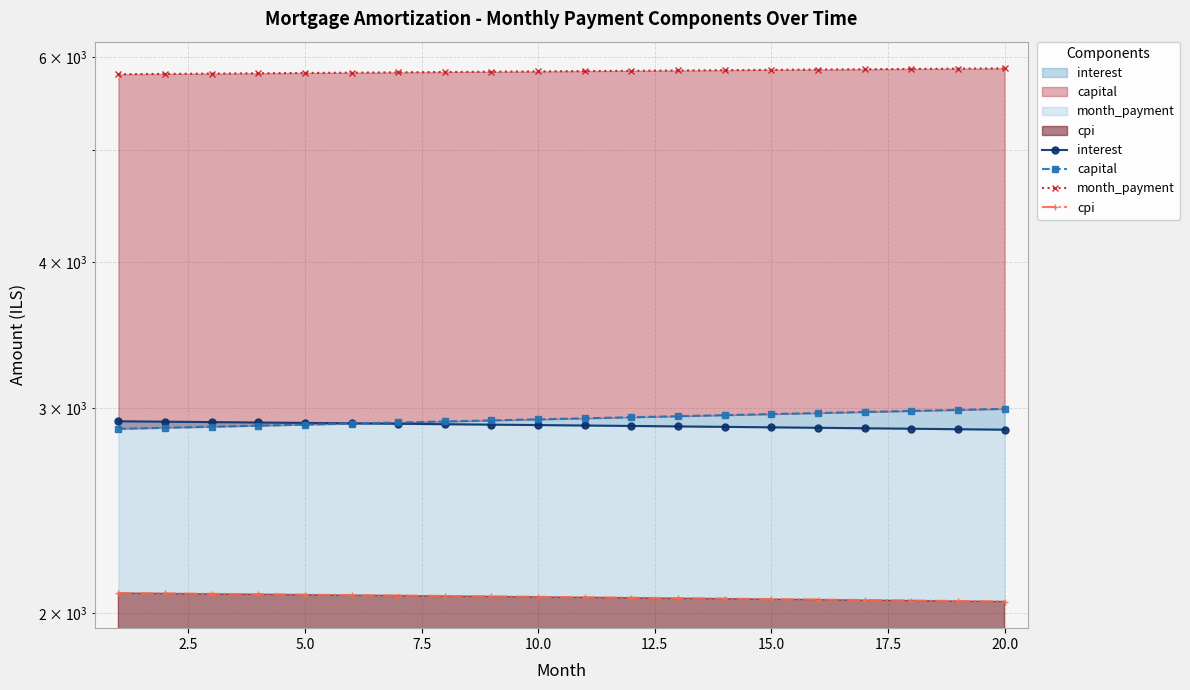

What is the difference between the month_payment values at 2.5 and 7.5?

7.3